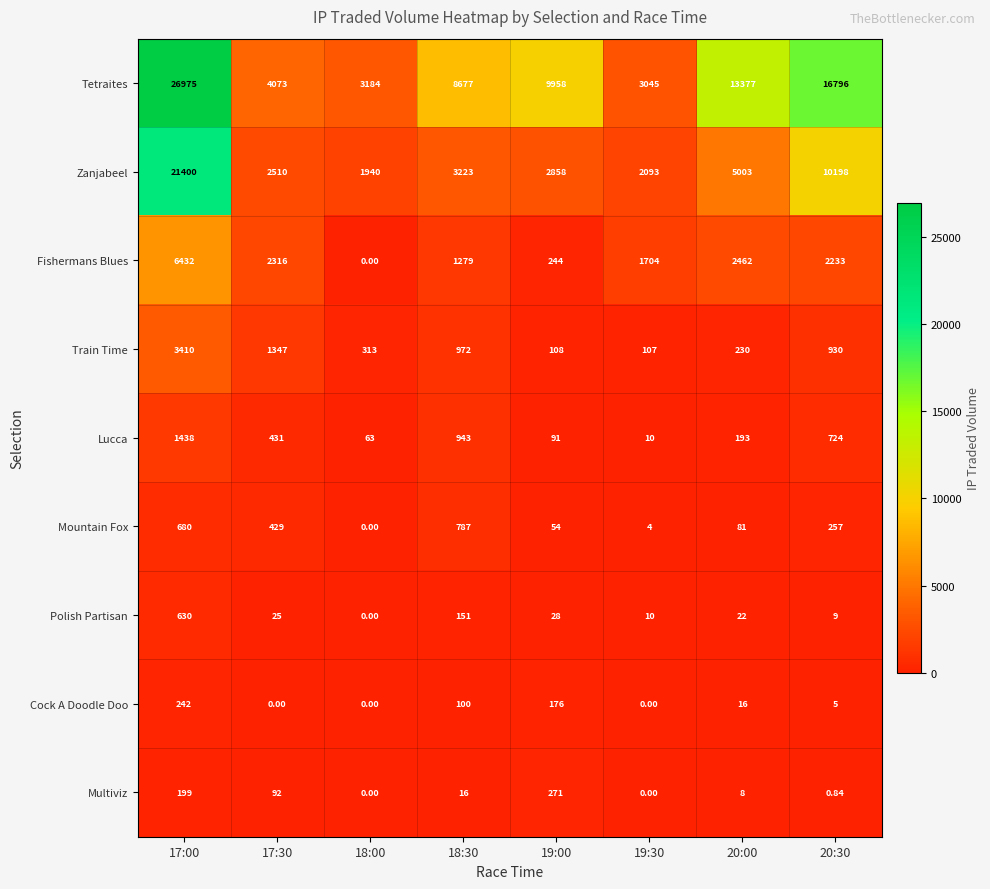

Rank the series at 20:00 from highest to lowest value.

Tetraites, Zanjabeel, Fishermans Blues, Train Time, Lucca, Mountain Fox, Polish Partisan, Cock A Doodle Doo, Multiviz